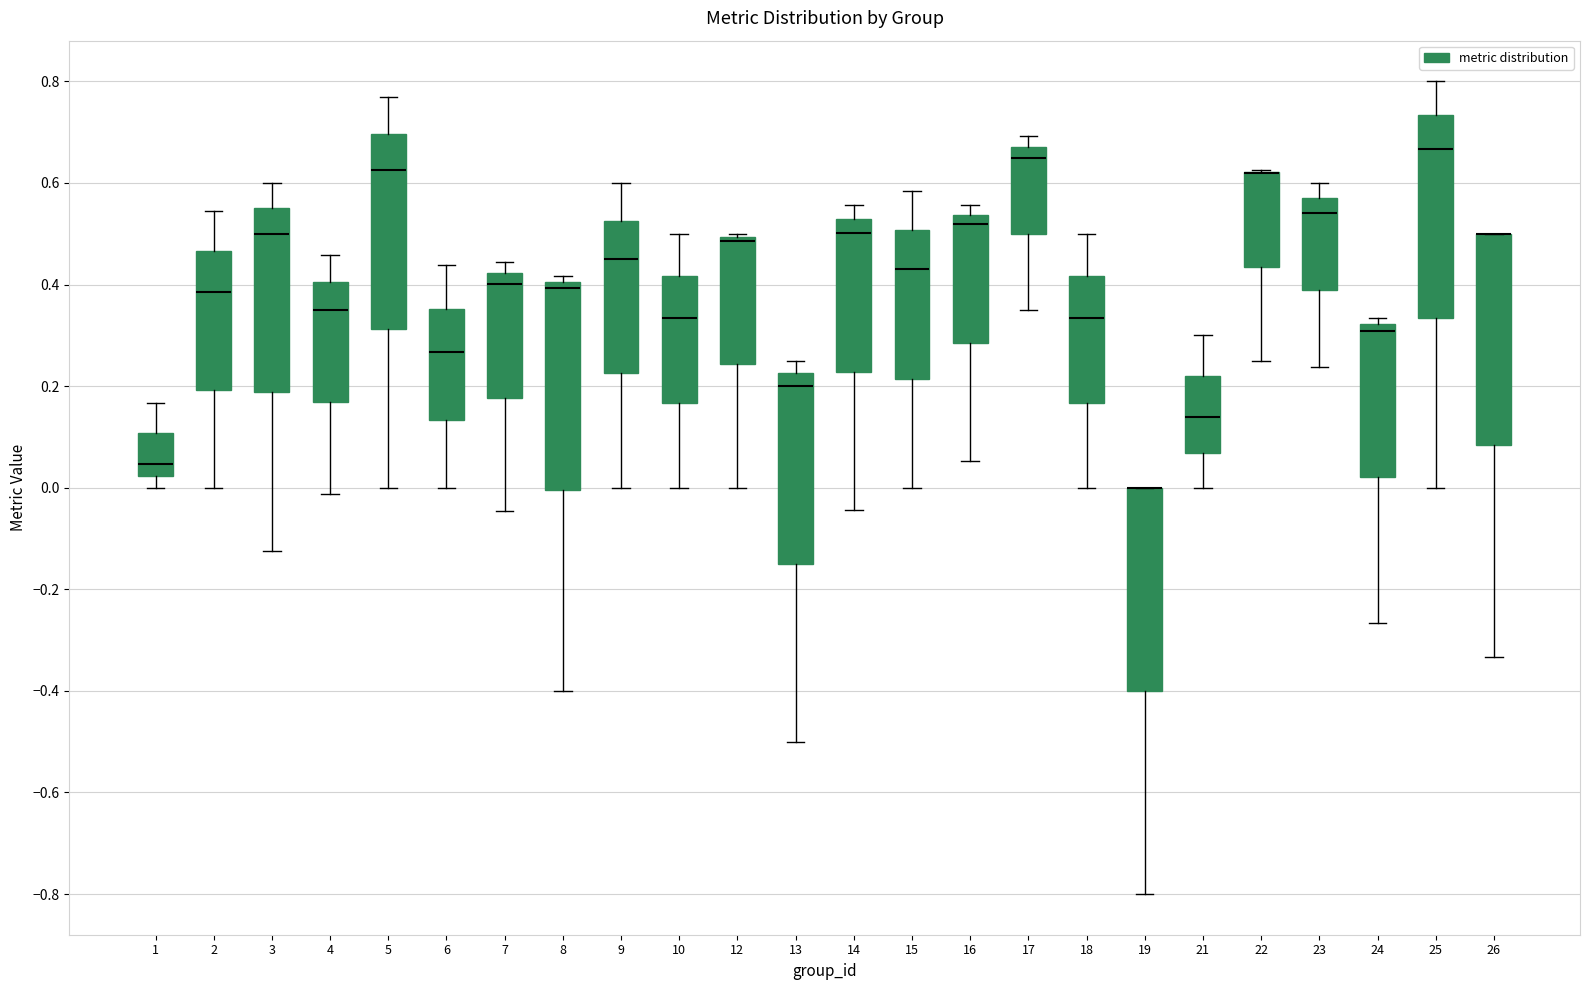

Where is the lower edge of the box at x = 19 on the y-axis? The values are not printed on the chart, so give them approximately, as read against the axis.

-0.40